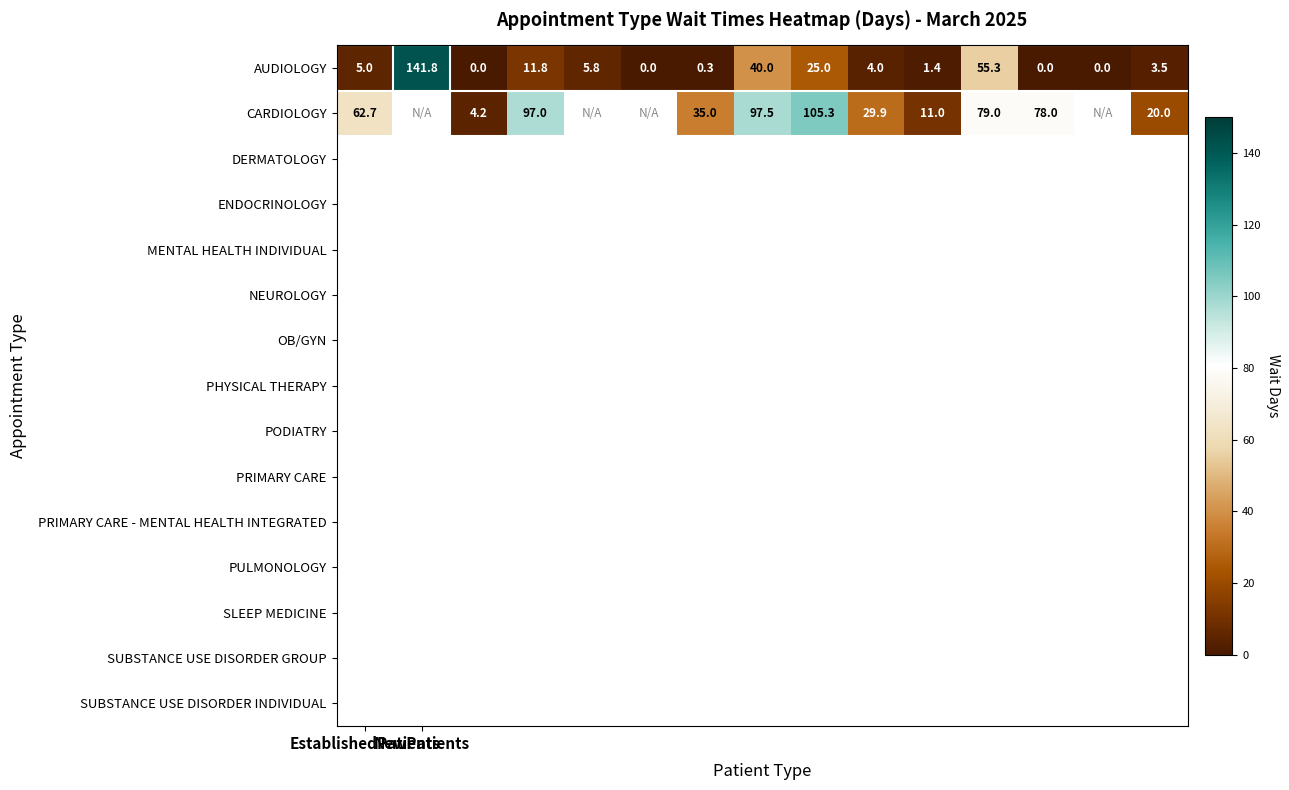

What is the difference between the maximum and minimum values in the AUDIOLOGY series?

141.8